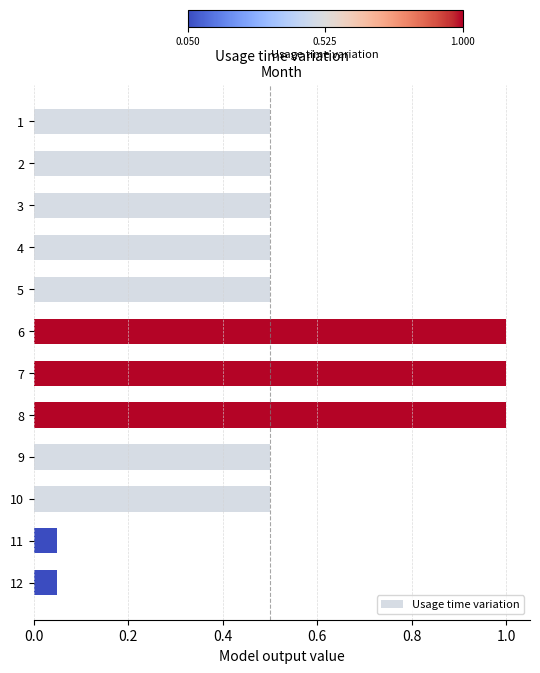

What is the value of the 1st bar from the top?

0.5